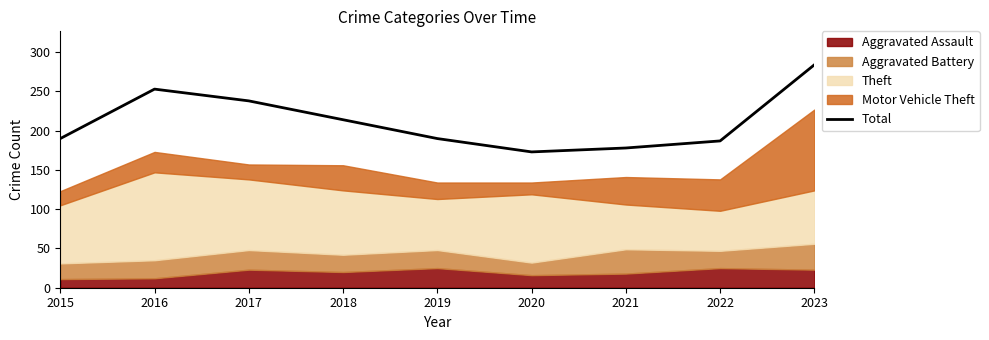

List the labels in order of value, largest first.

2023, 2016, 2017, 2018, 2015, 2019, 2022, 2021, 2020